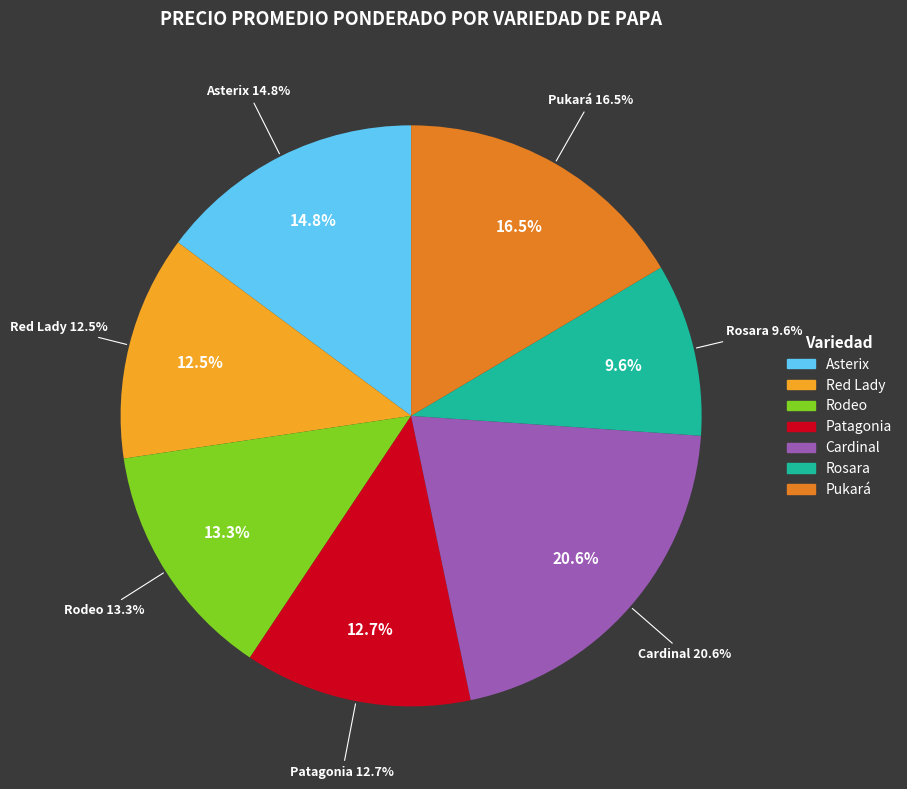

Is Asterix the majority of the pie?

No